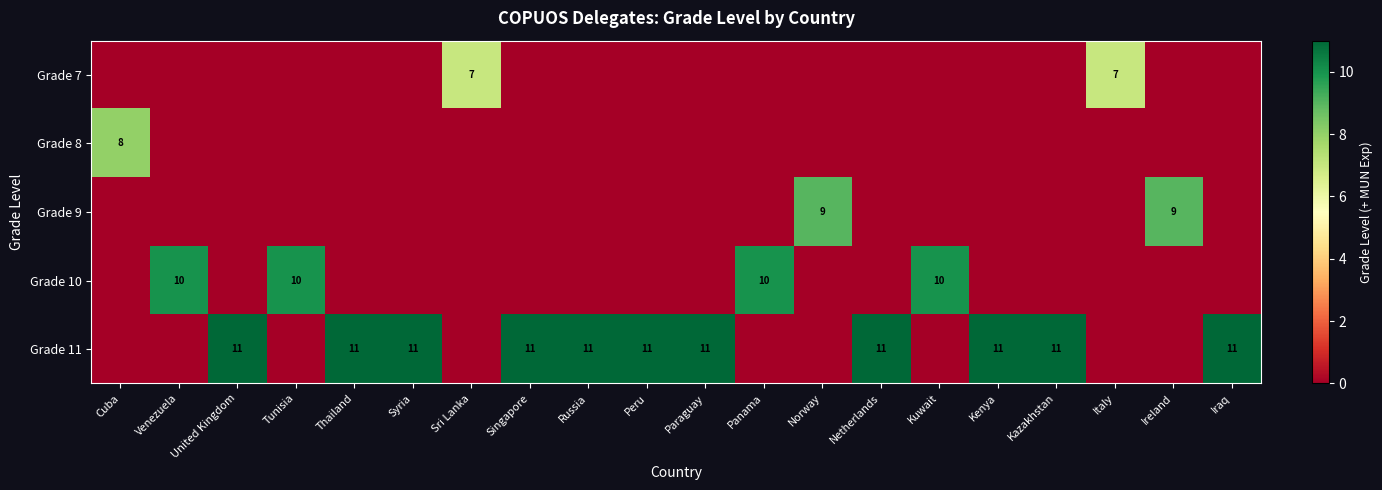

What is the total value across all series at Iraq?

11